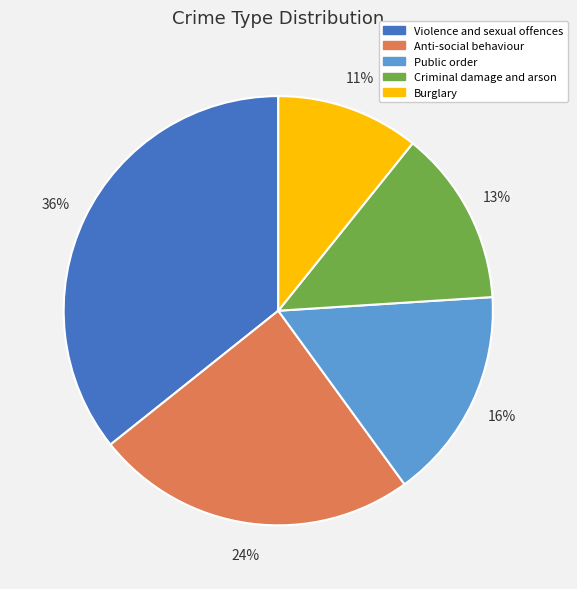

Rank the categories by value from lowest to highest.

Burglary, Criminal damage and arson, Public order, Anti-social behaviour, Violence and sexual offences